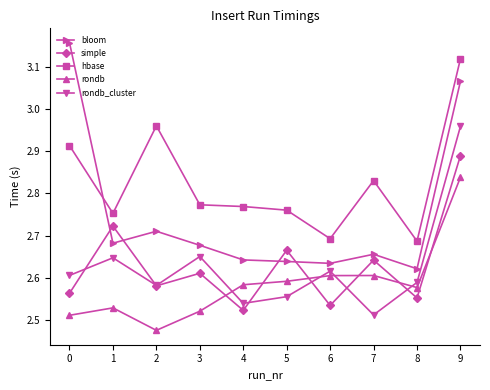

Which category has the highest value in the rondb_cluster series?

9